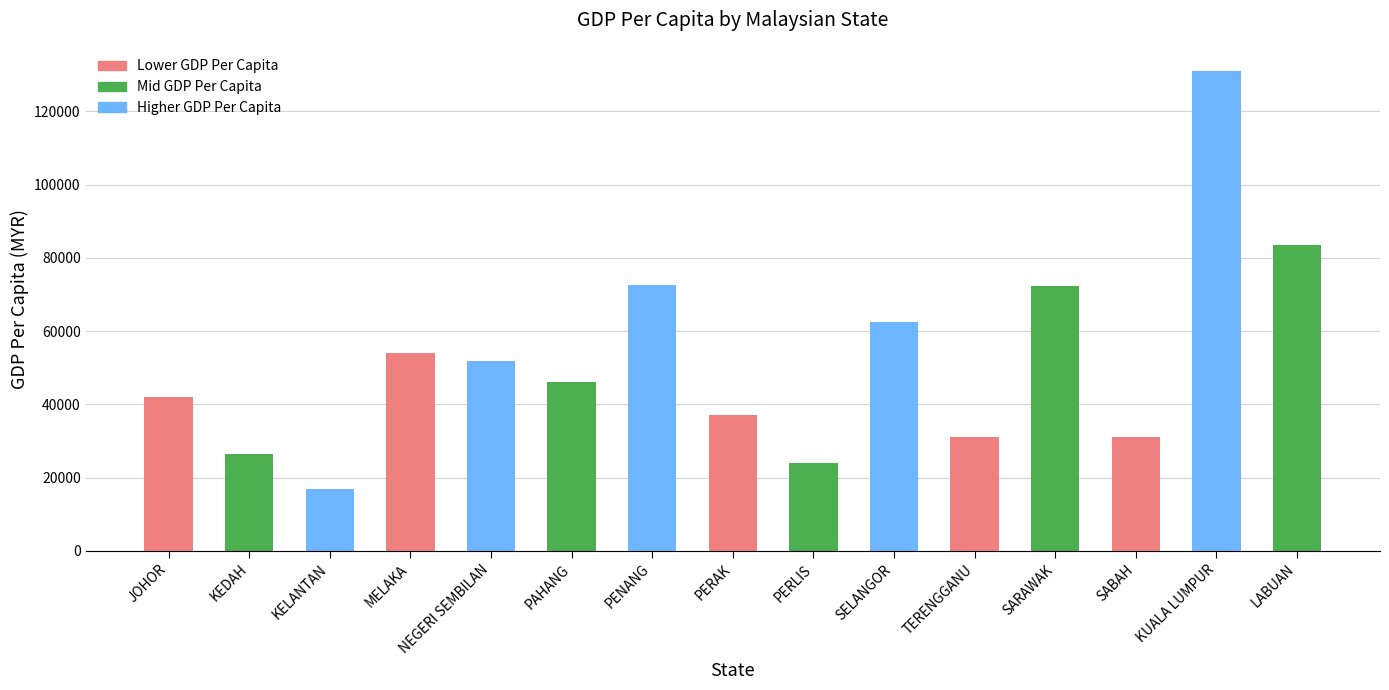

What is the smallest value displayed?

16836